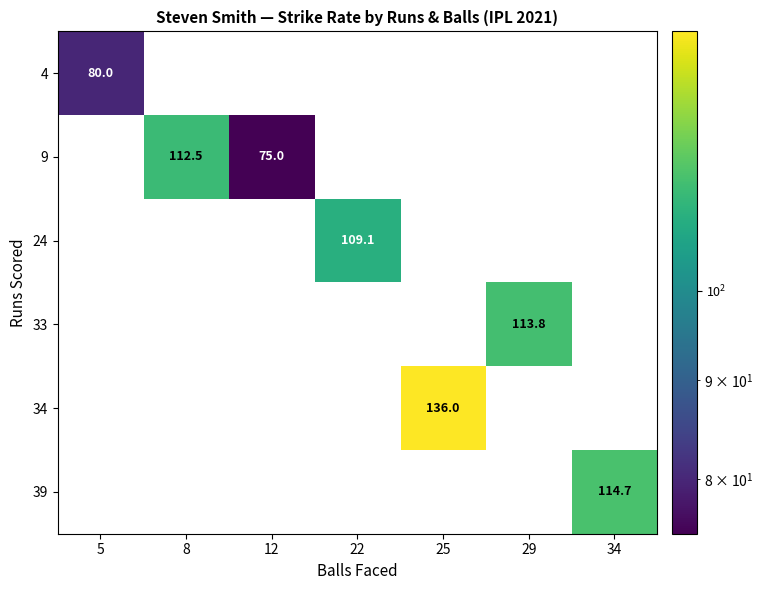

The 9 series shows 24.5 at 8. True or false?

False